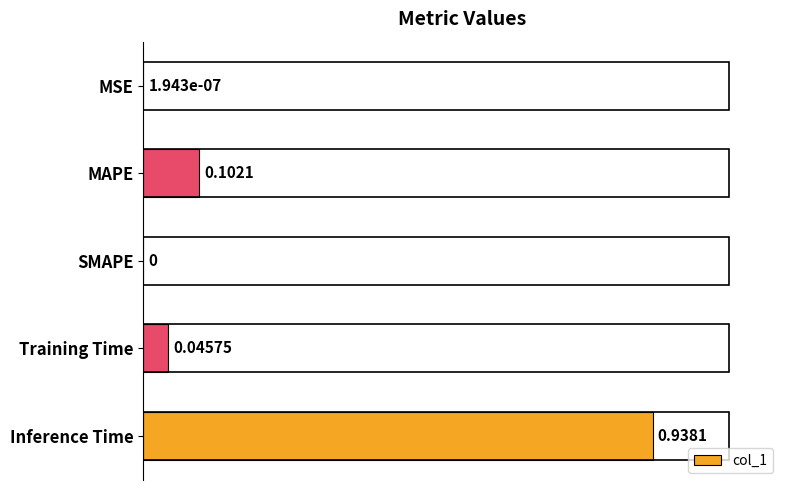

What is the sum of all values?

1.1